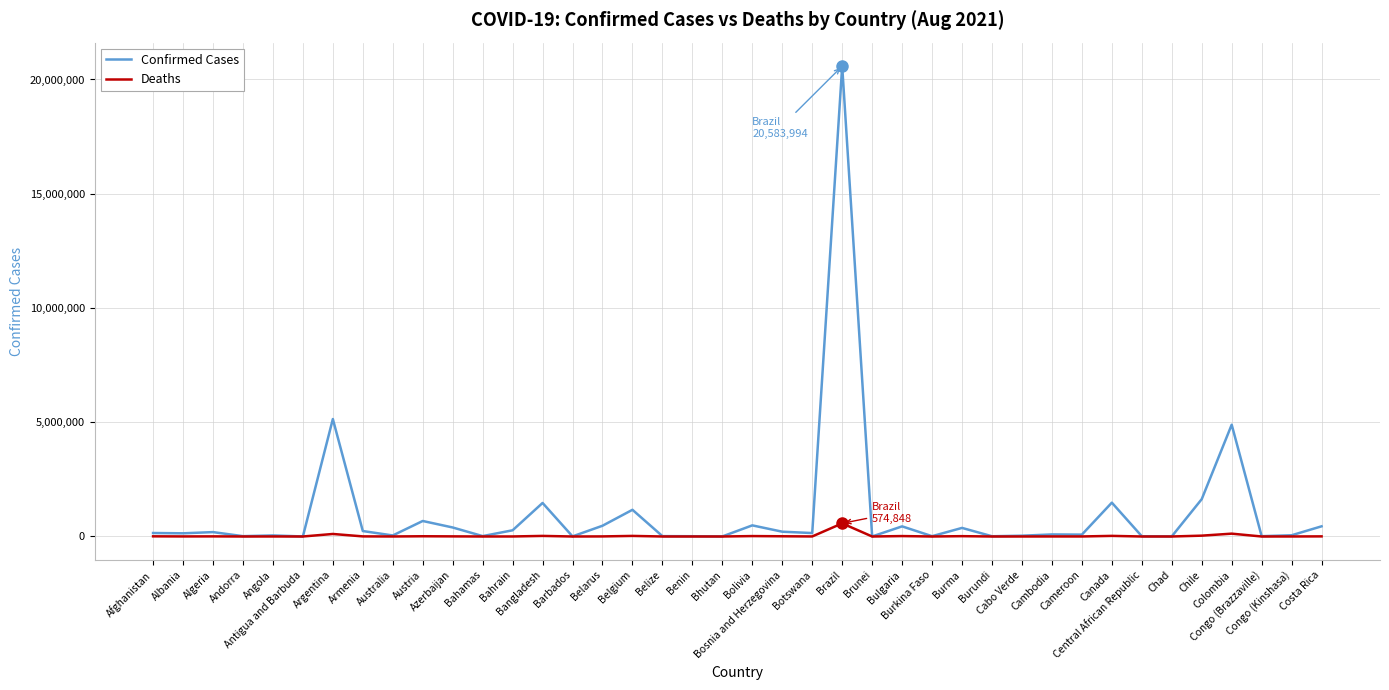

Rank the series by their maximum value, from highest to lowest.

Confirmed Cases, Deaths